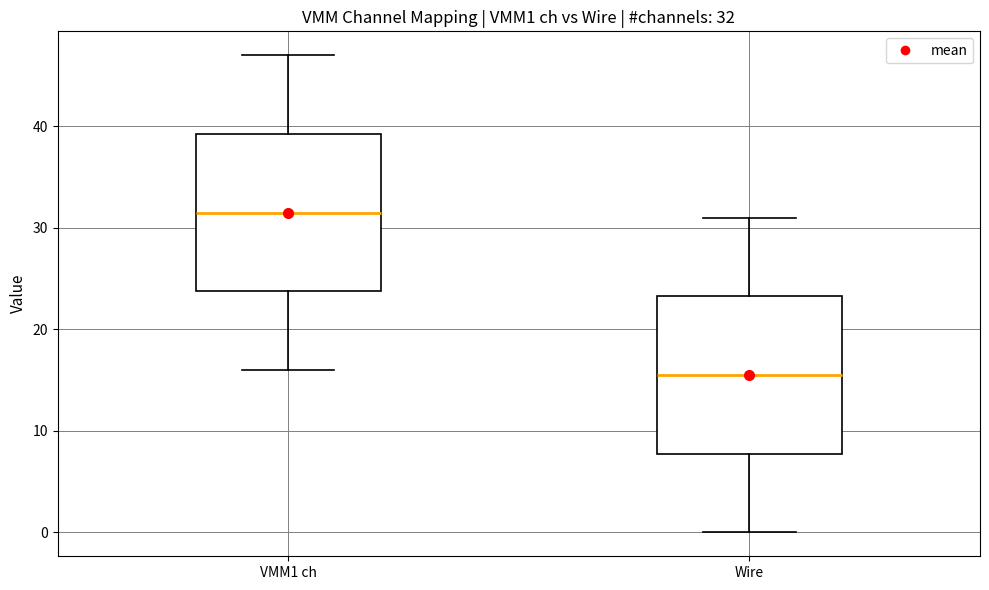

Which box's median line is the highest?

VMM1 ch